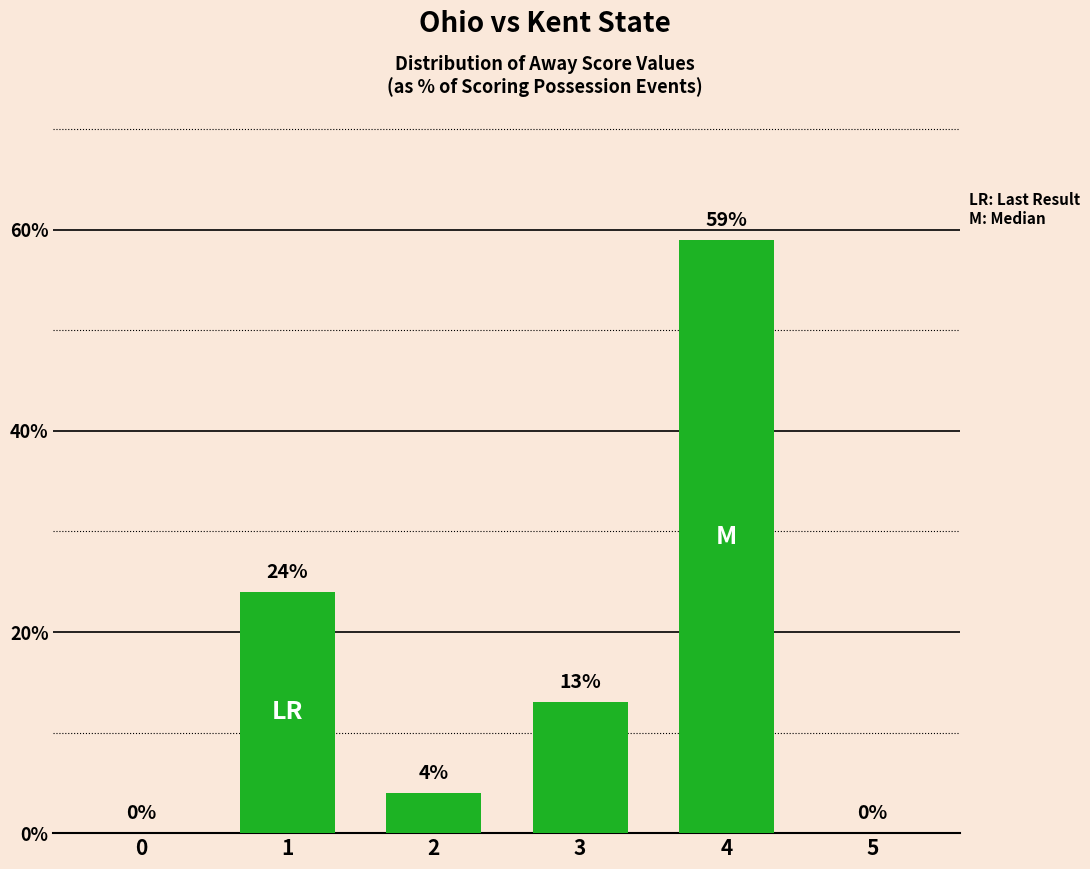

What is the maximum value shown in the chart?

59